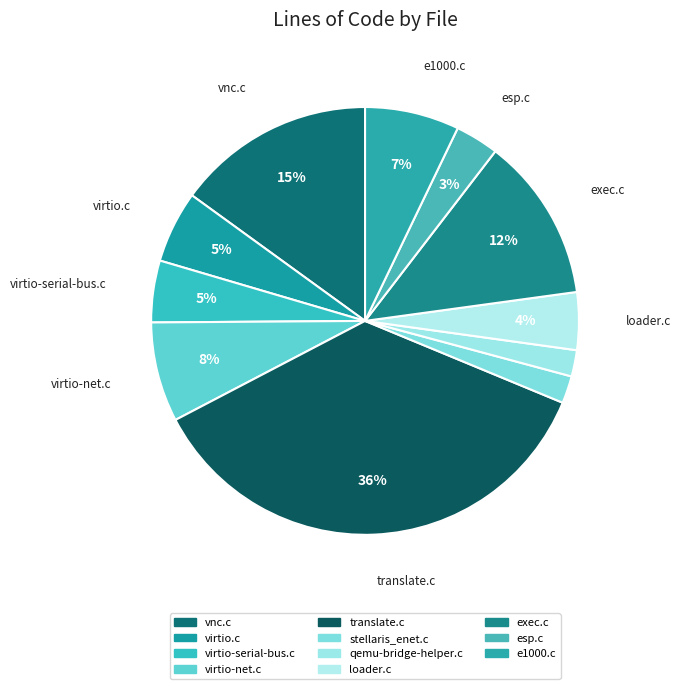

To the nearest percent, what percentage of the pie is vnc.c?

15%